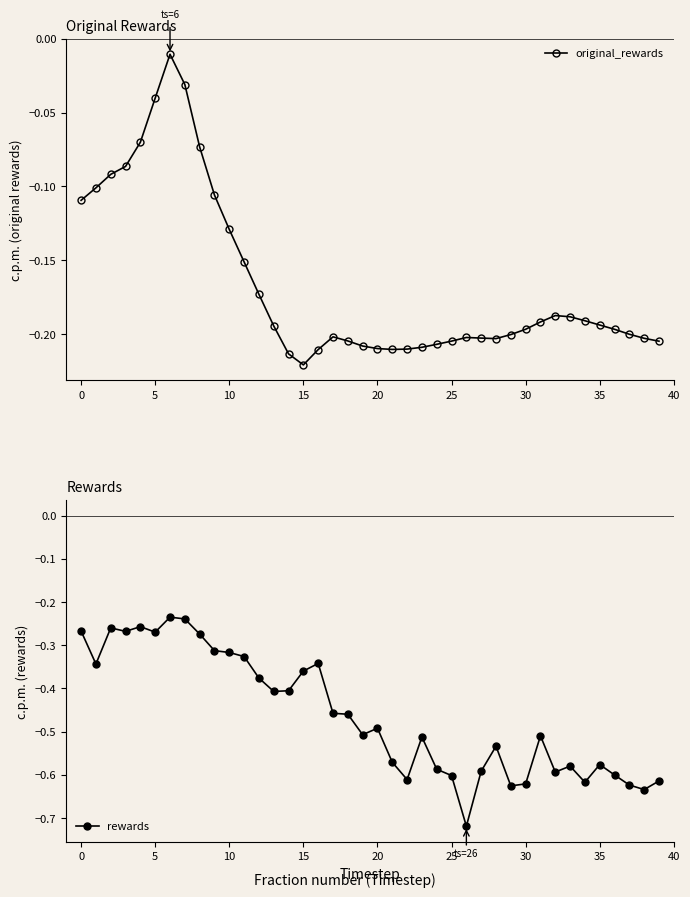

What is the sum of all rewards values?

-18.5